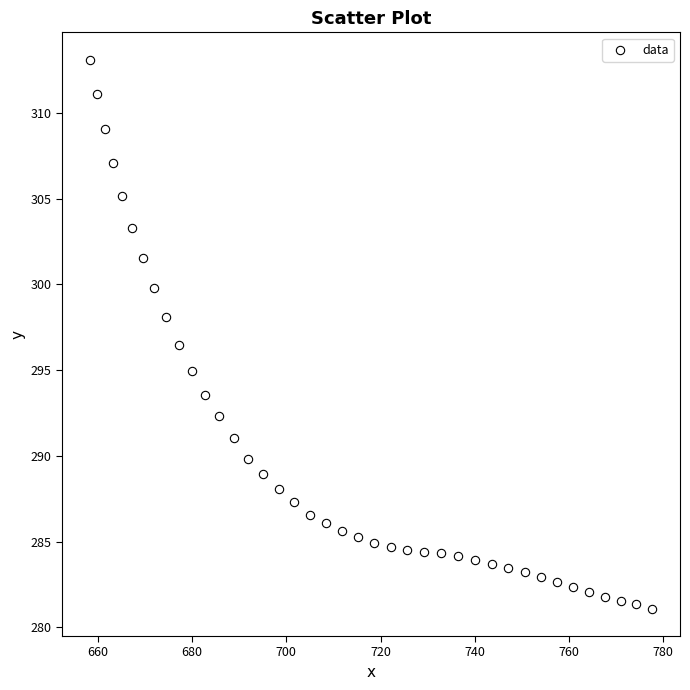

What Y value in the scatter plot is closest to 297?

296.5